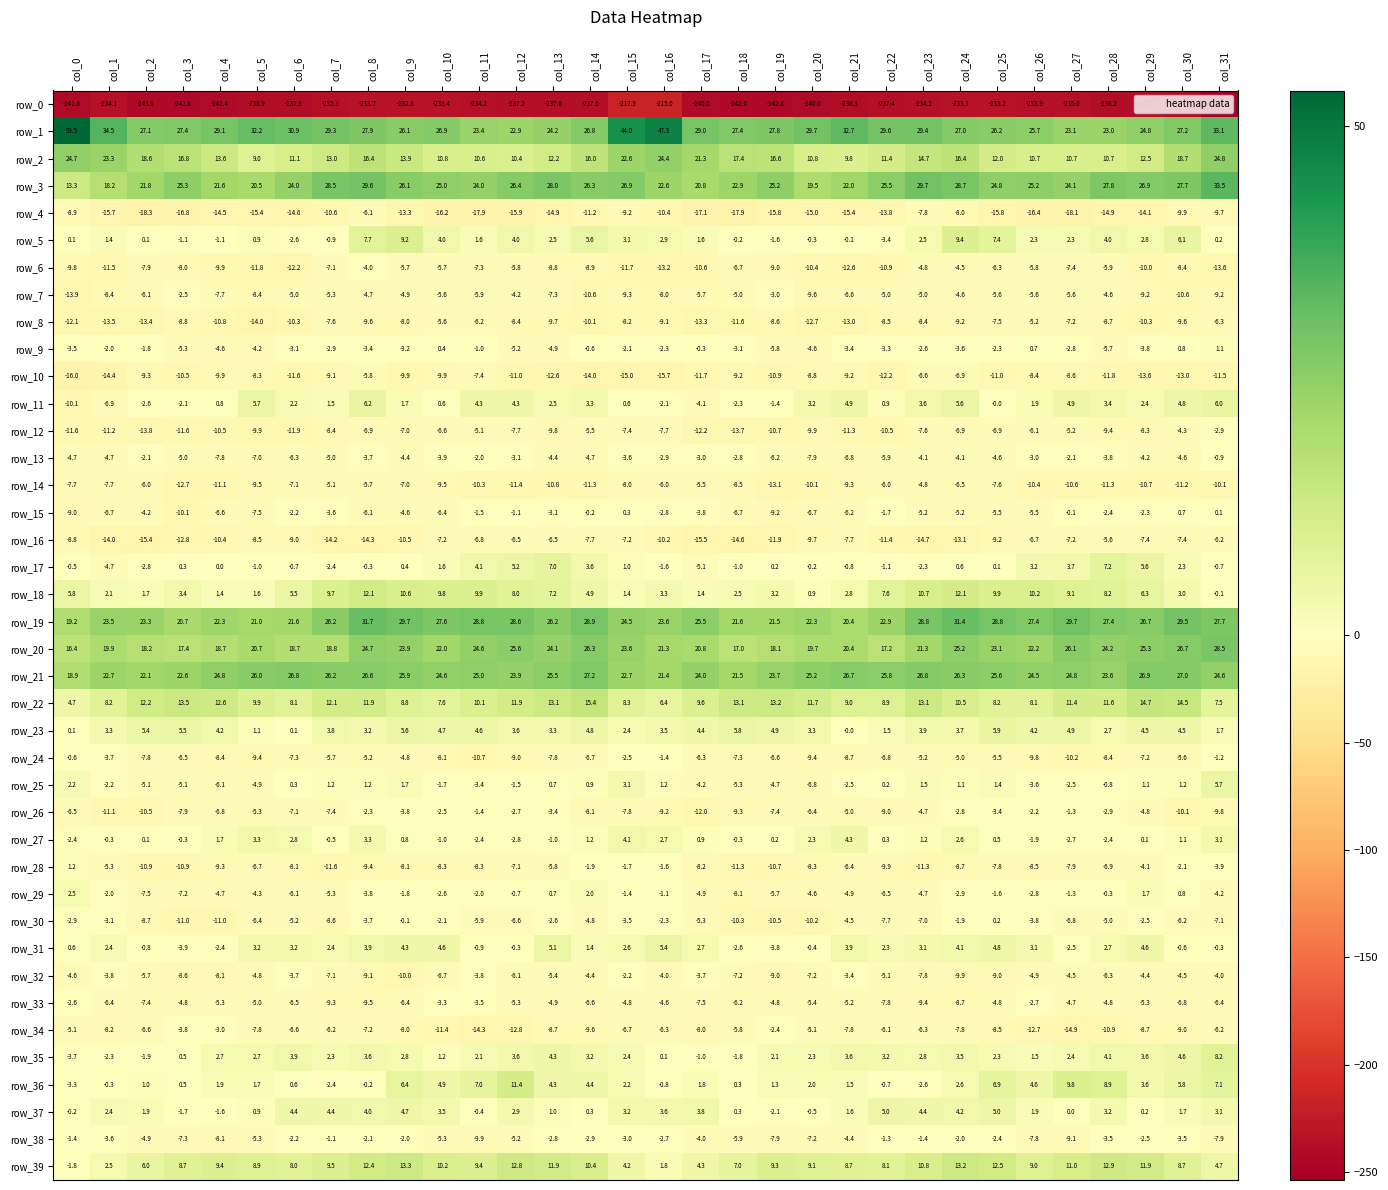

Count the number of categories in the chart.

32